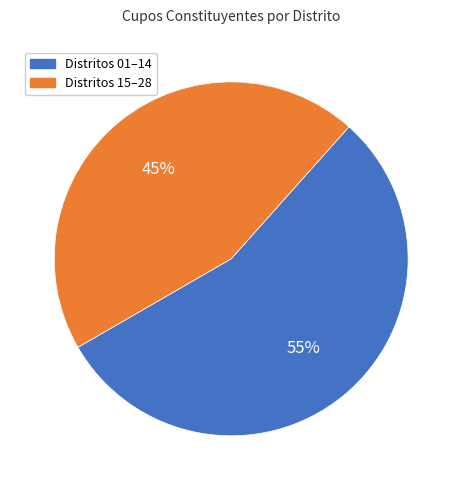

To the nearest percent, what portion does Distritos 15–28 represent?

45%